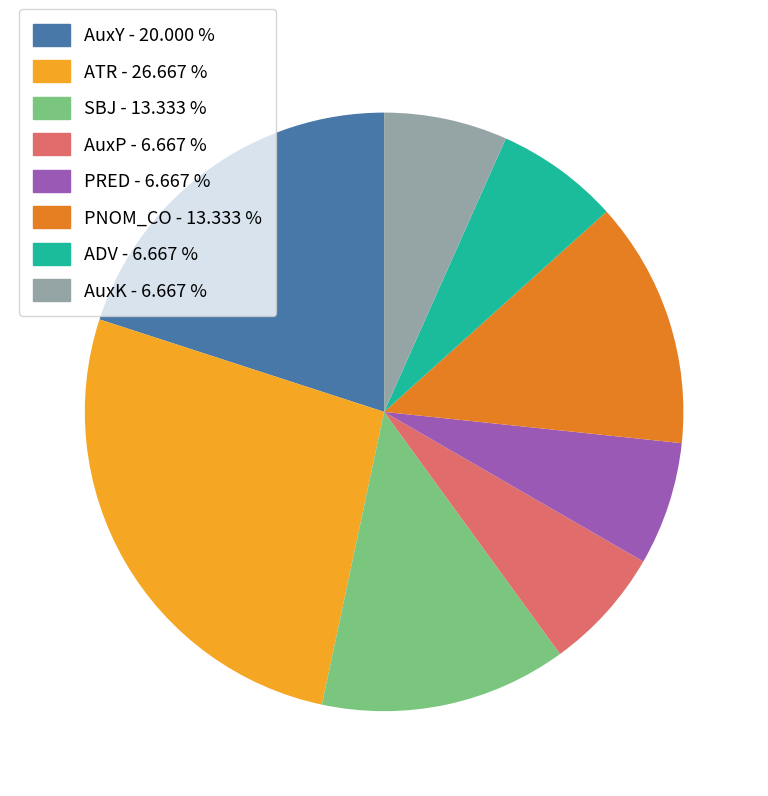

Is the sum of PRED and ATR greater than half?

No